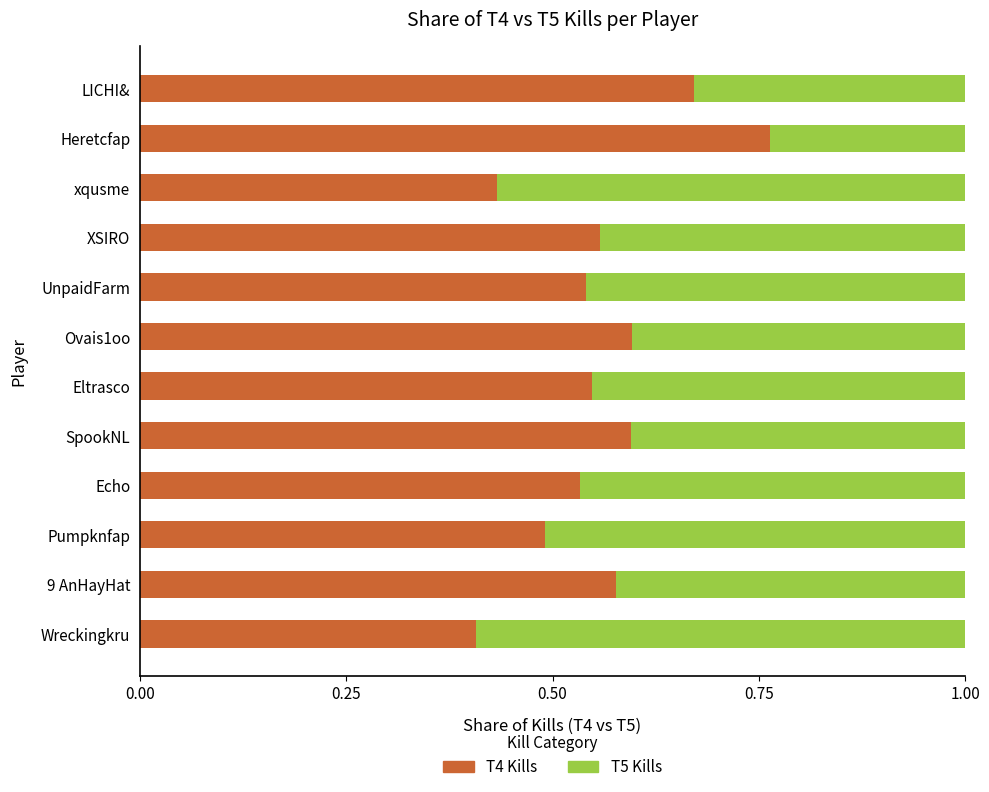

At which label is T4 Kills closest to 0?

Wreckingkru